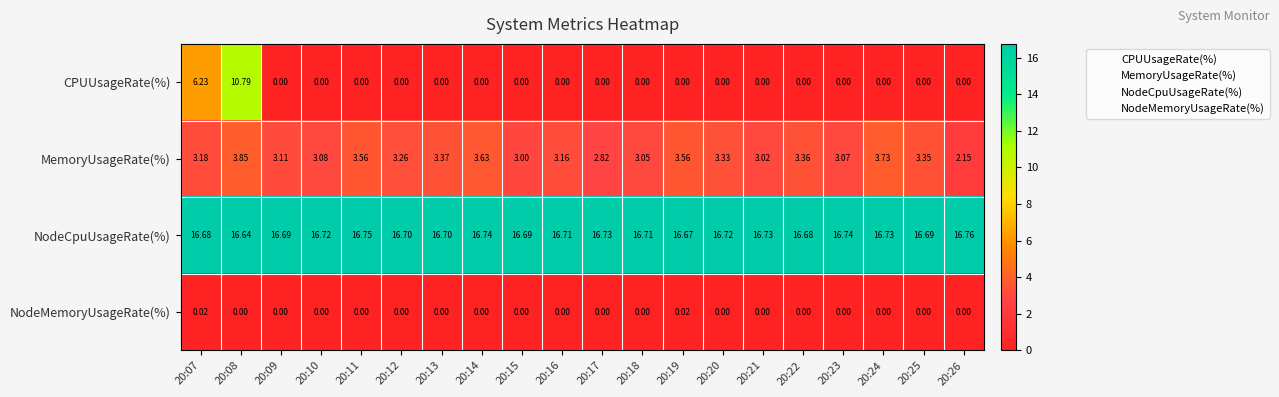

Is the value of CPUUsageRate(%) at 20:10 greater than the value of MemoryUsageRate(%) at 20:23?

No